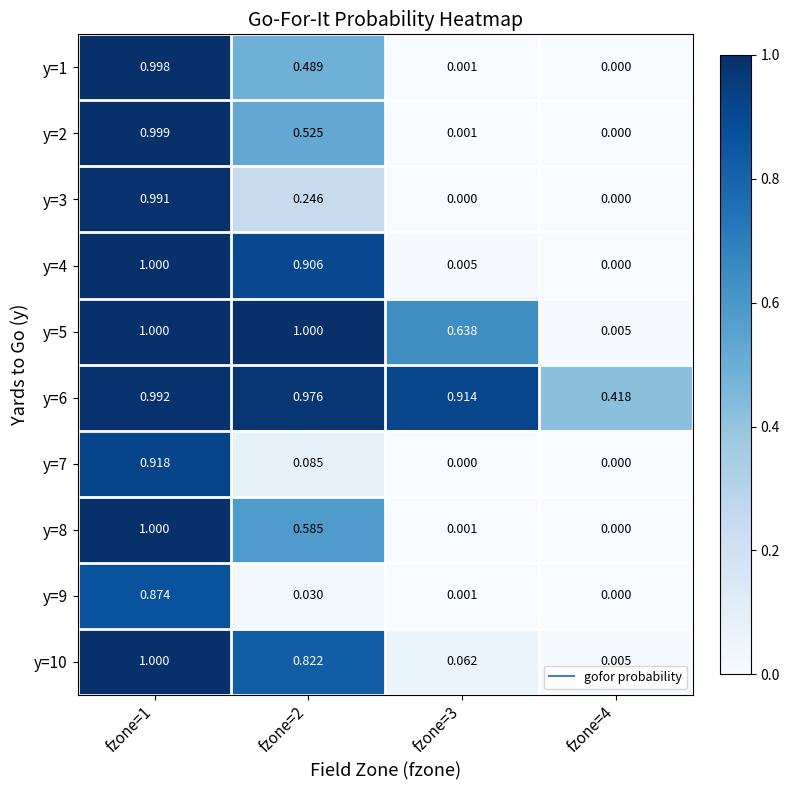

Is the value of y=6 at fzone=2 greater than the value of y=7 at fzone=4?

Yes